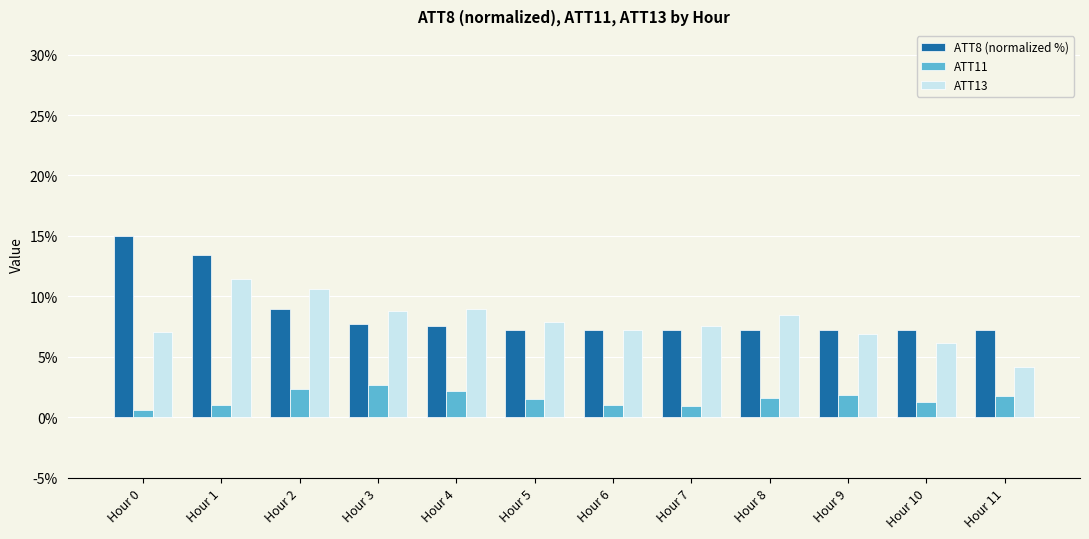

Is it true that ATT8 (normalized %) equals 7.2 at Hour 9?

True